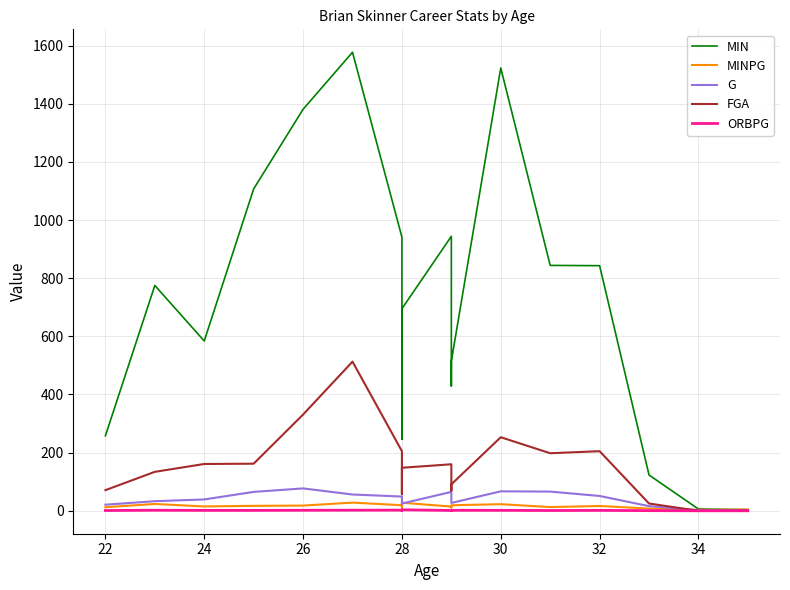

True or false: ORBPG has a value of 1.0 at 10.

False